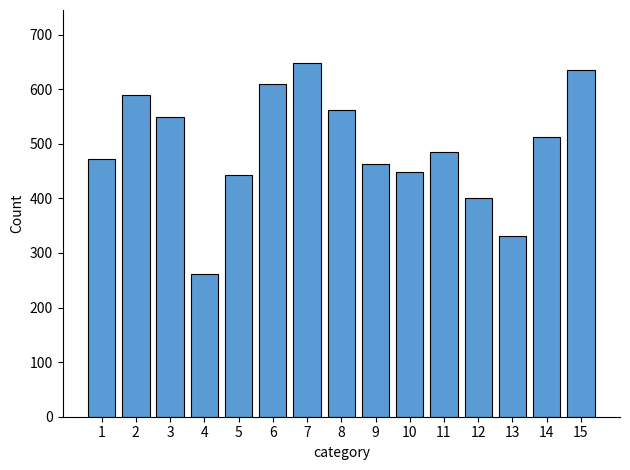

How many series are shown in this chart?

1